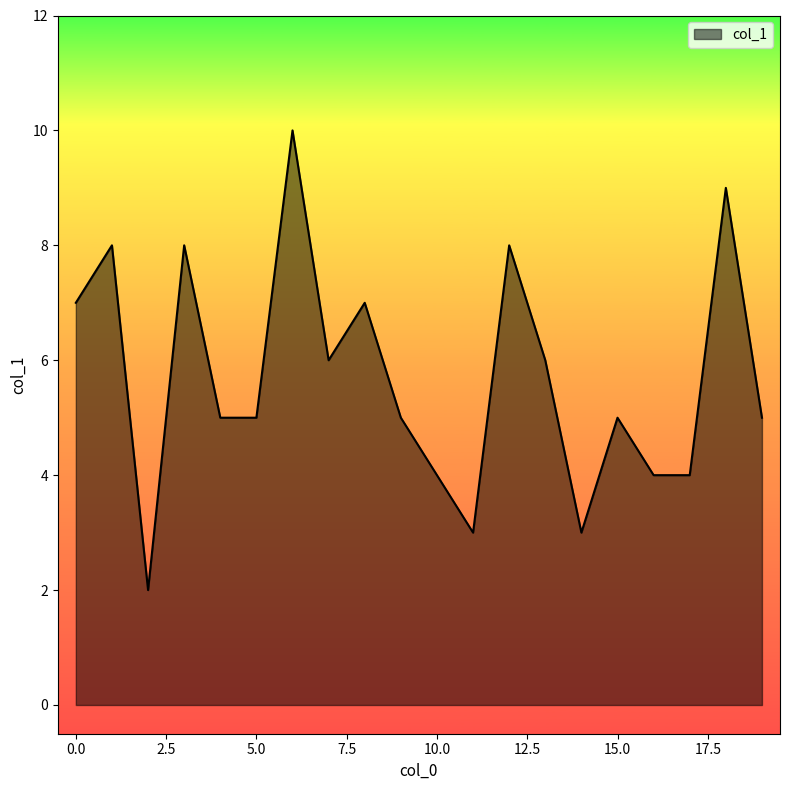

What is the maximum value shown in the chart?

10